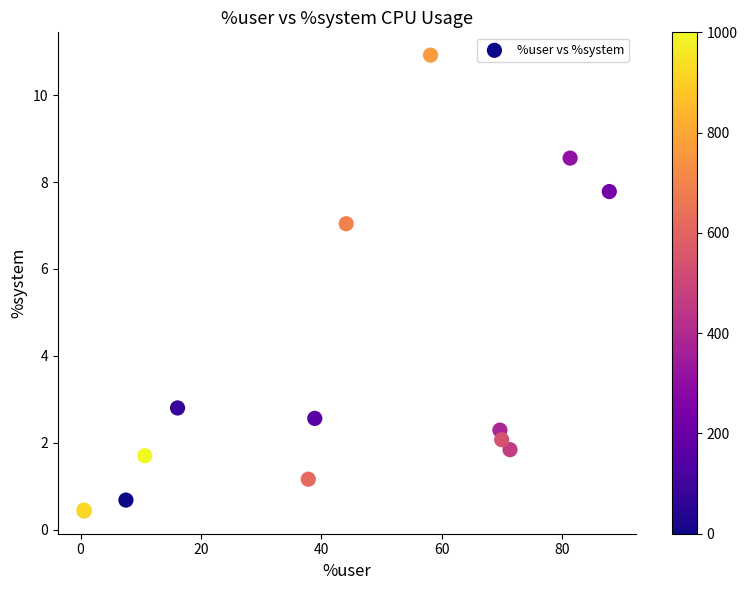

What Y value in the scatter plot is closest to 5?

7.0